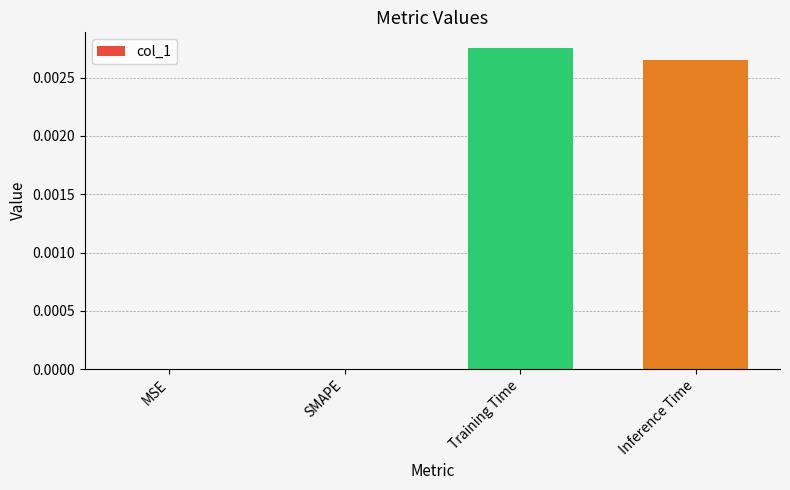

The value at Training Time is 0.0. True or false?

True